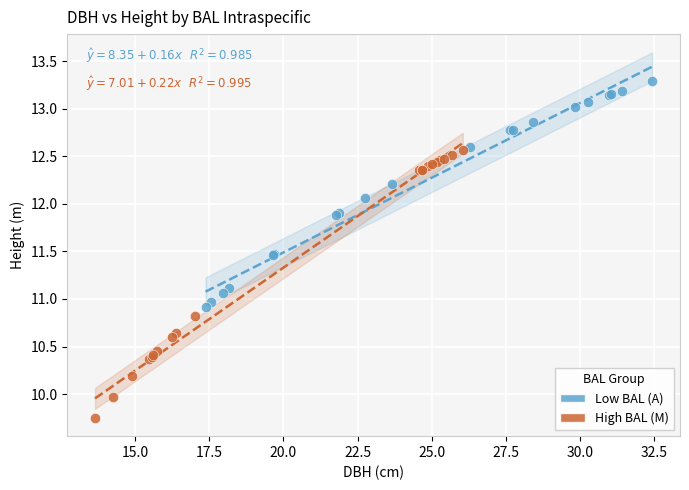

Which series reaches the minimum Y coordinate?

High BAL (M)